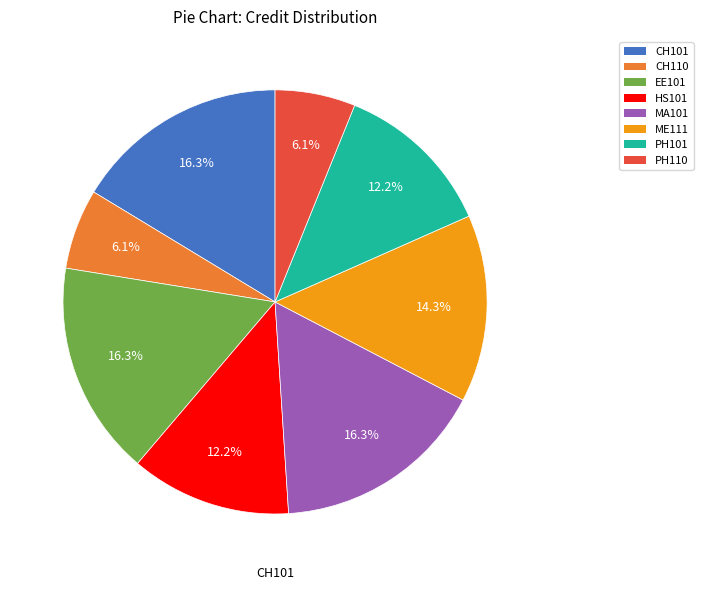

How many segments does this pie chart have?

8